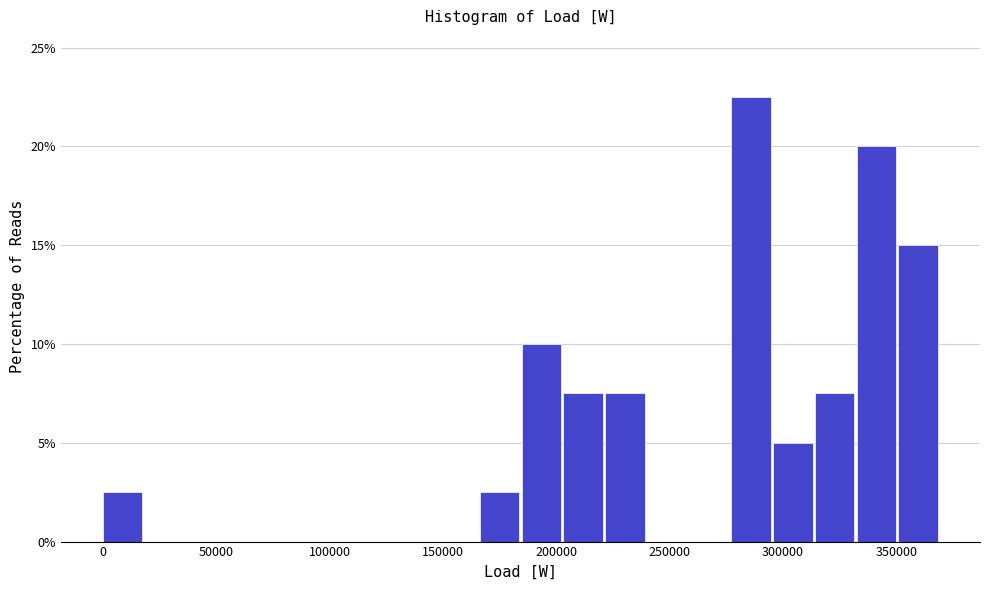

Around what value on the x-axis is the tallest bar? Give the approximate position of its centre, as read against the axis.

285000